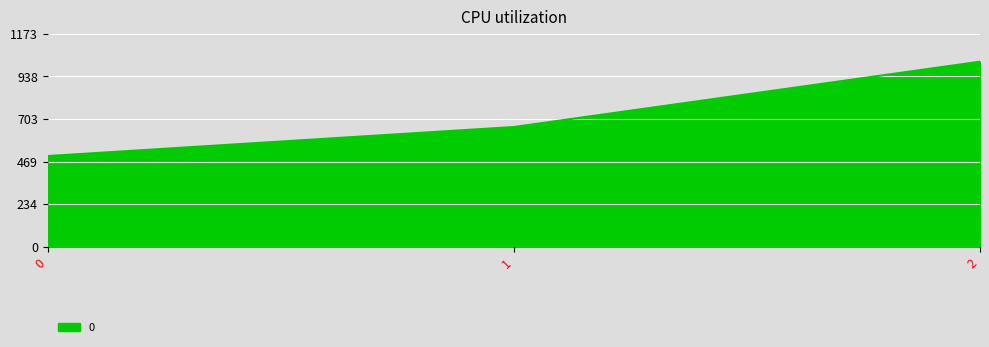

Reading left to right, list all the values displayed in this chart.

500	660	1020